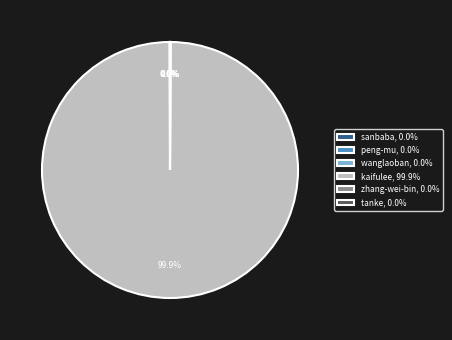

Is there any slice that represents more than half of the pie?

Yes